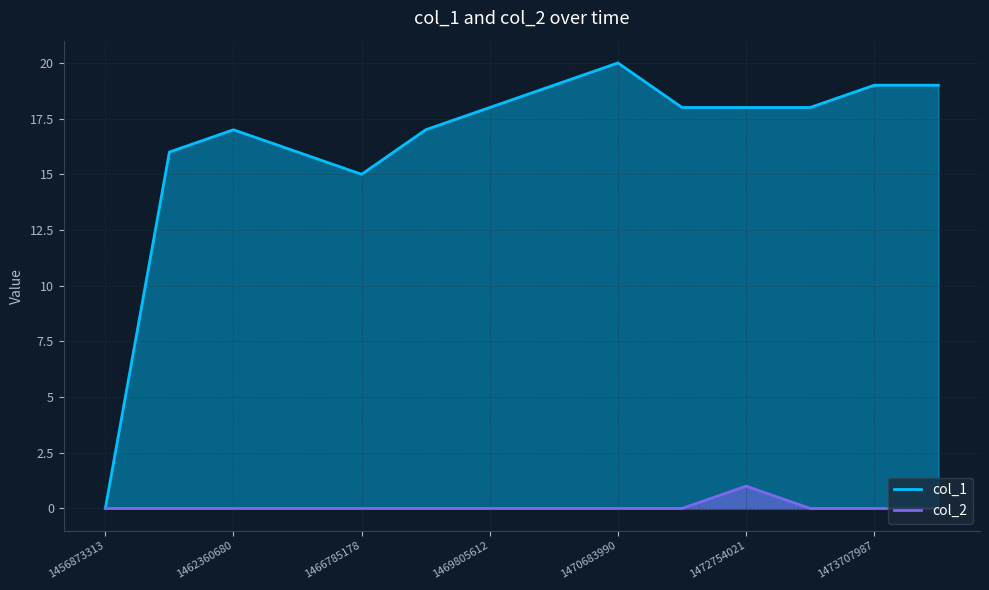

Count the col_2 values in the range 0 to 1.

14